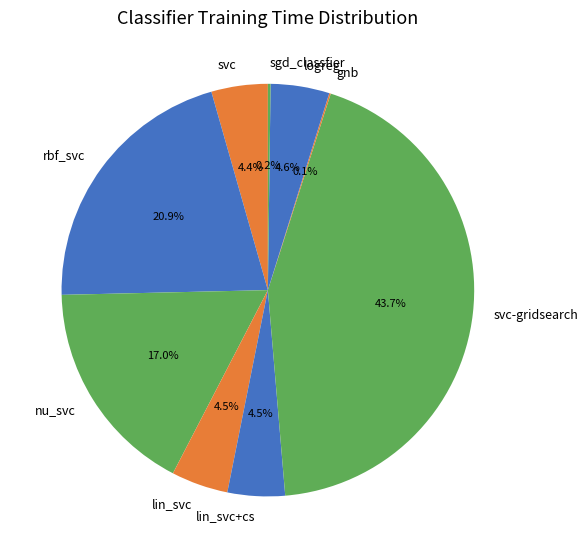

Which category has the biggest portion of the pie?

svc-gridsearch